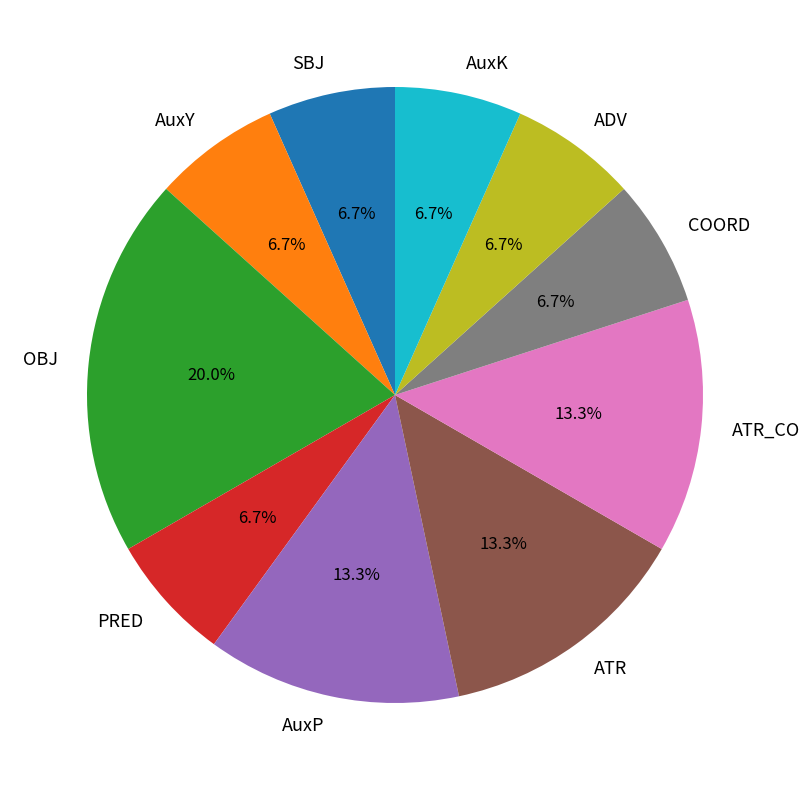

What percentage is the ATR_CO slice, to the nearest percent?

13%